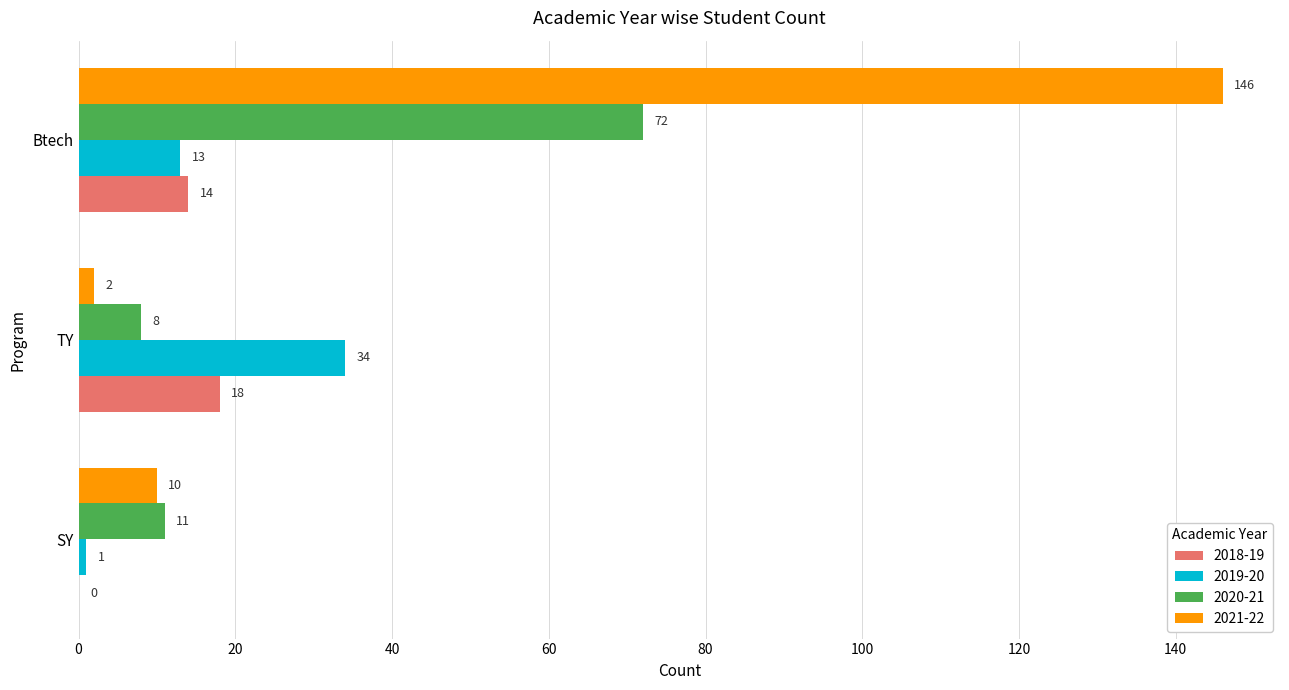

Count the number of data series in this chart.

4